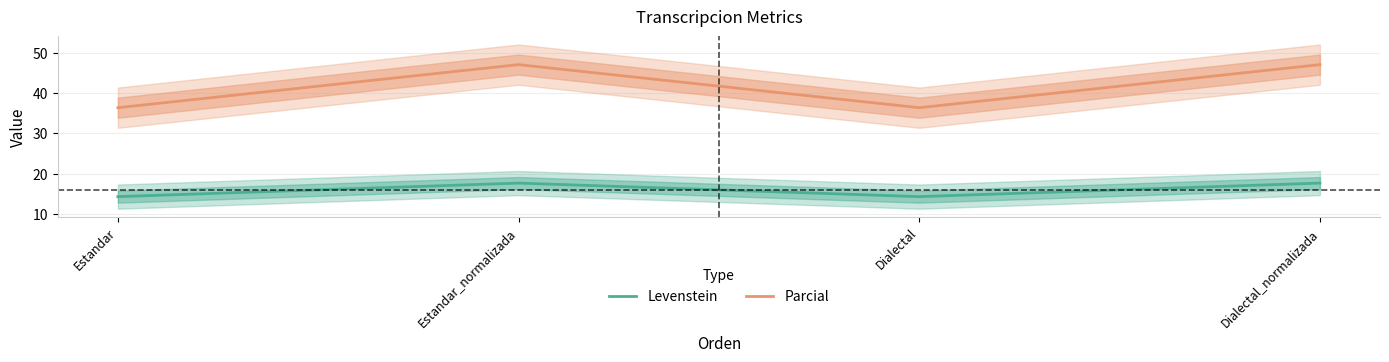

At how many categories does at least one series exceed 23?

4